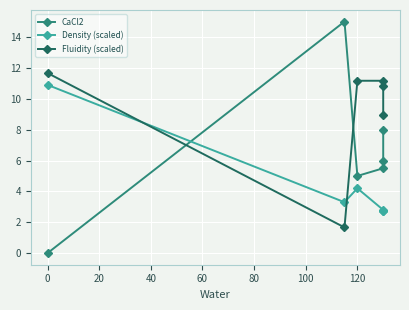

Which series has the largest range (max minus min)?

CaCl2